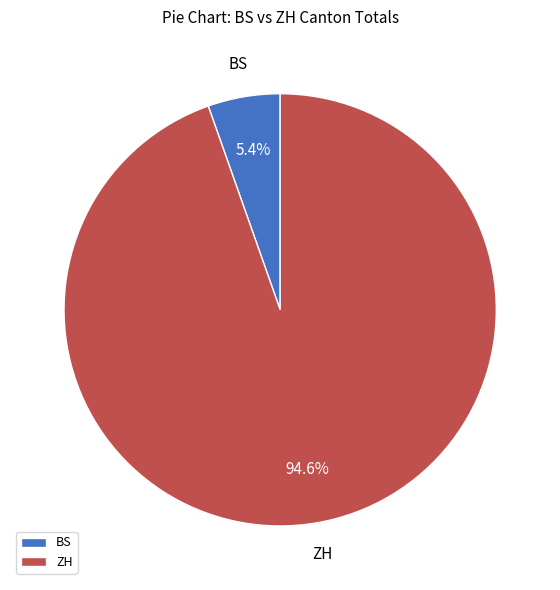

Count the number of slices in the pie.

2